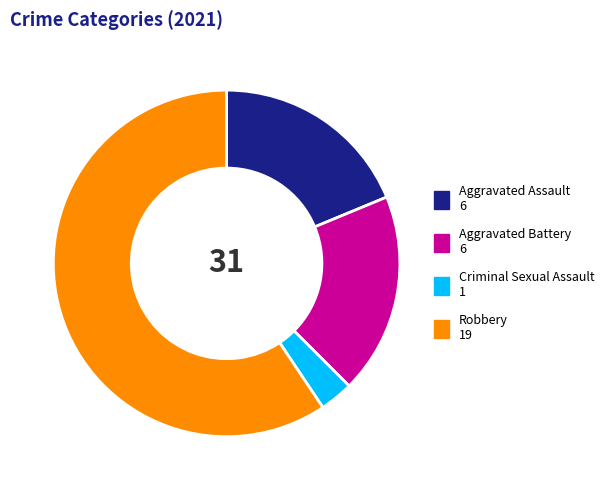

Between Robbery and Aggravated Assault, which is larger?

Robbery